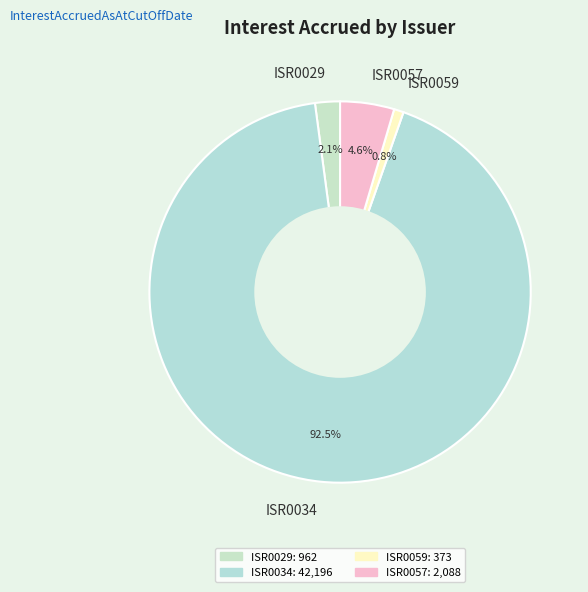

Is there any slice that represents more than half of the pie?

Yes